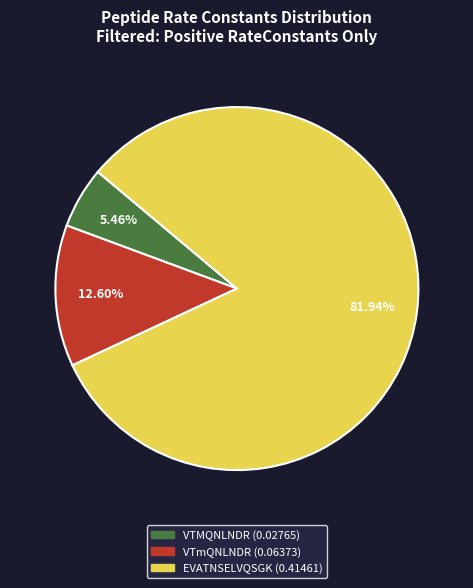

What percentage do EVATNSELVQSGK and VTMQNLNDR together represent?

87.4%